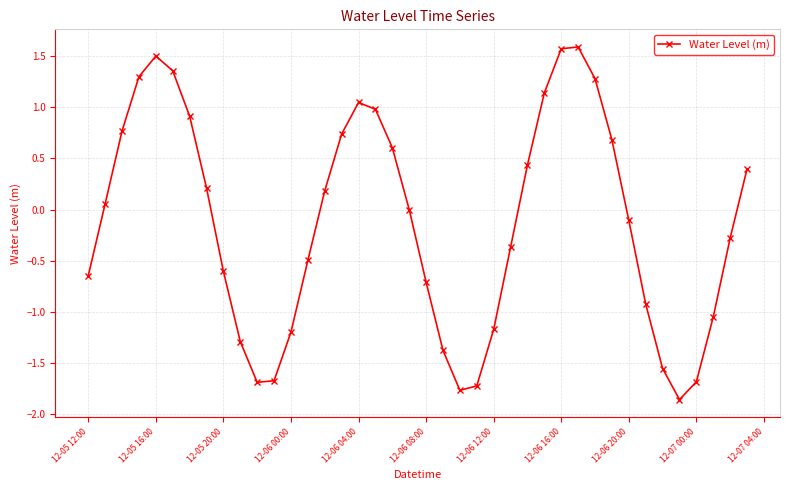

How many distinct data groups are displayed?

1